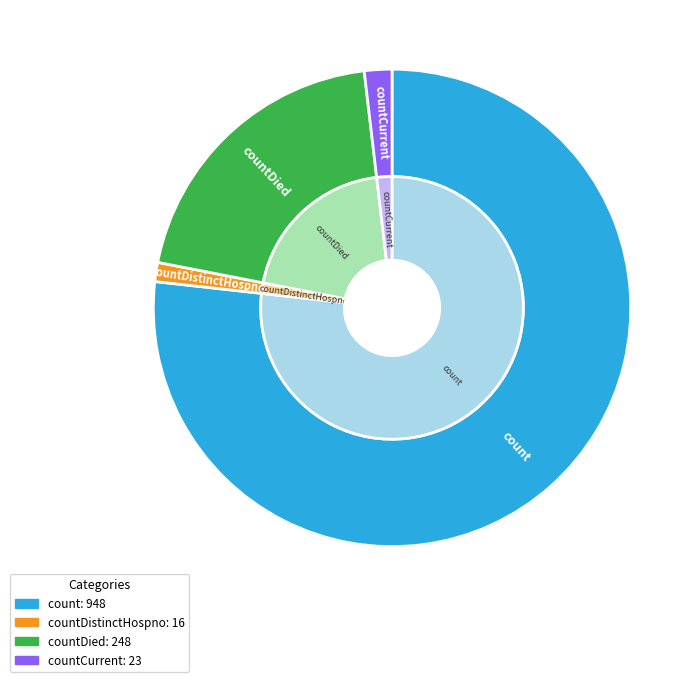

What is the majority slice?

count